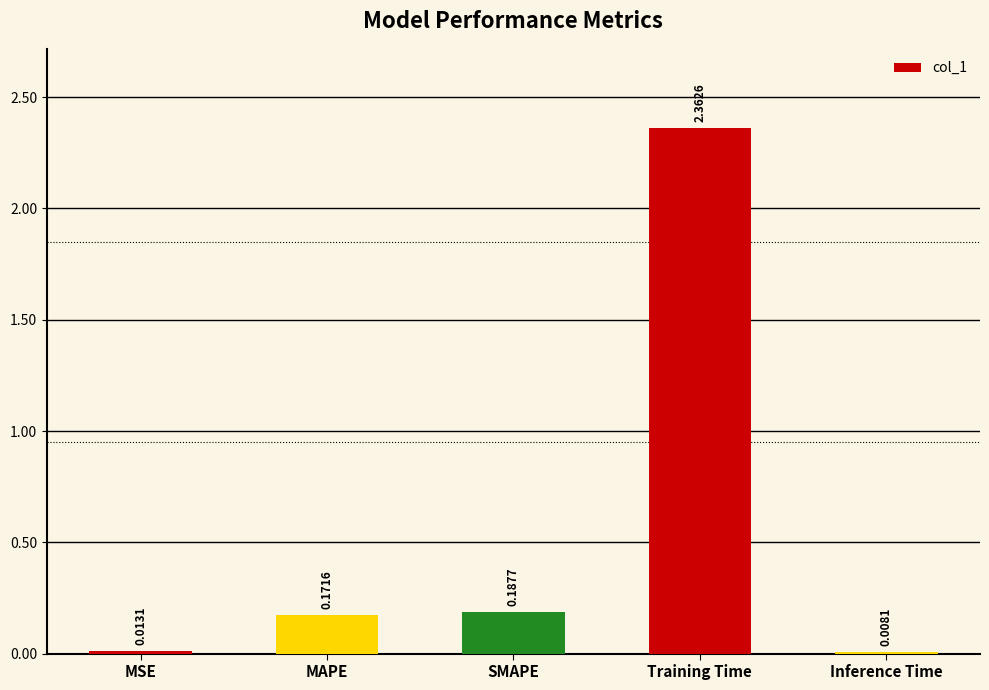

What is the sum of all values?

2.7